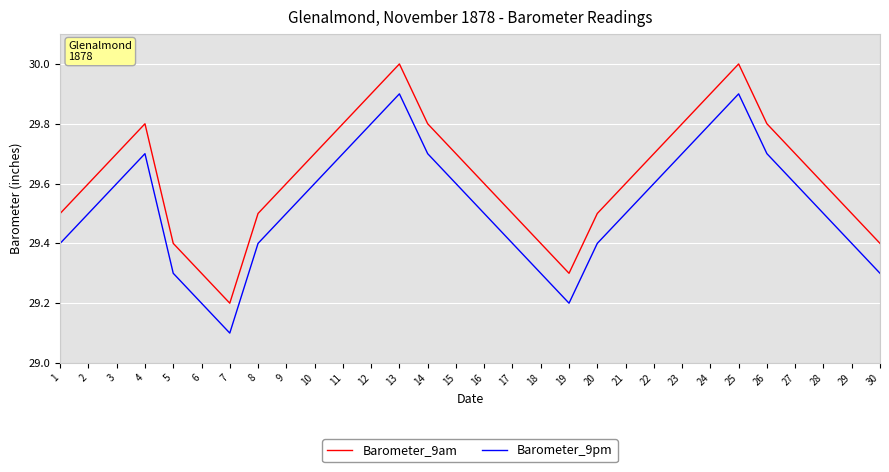

What is the difference between the maximum and minimum values in the Barometer_9pm series?

0.8